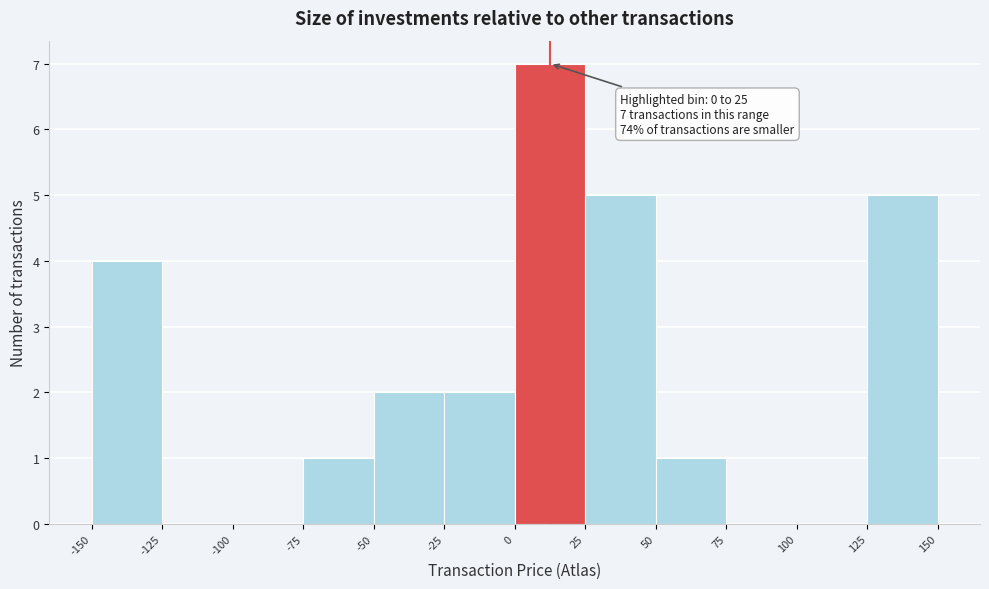

Which range on the x-axis has the tallest bar?

0 to 25